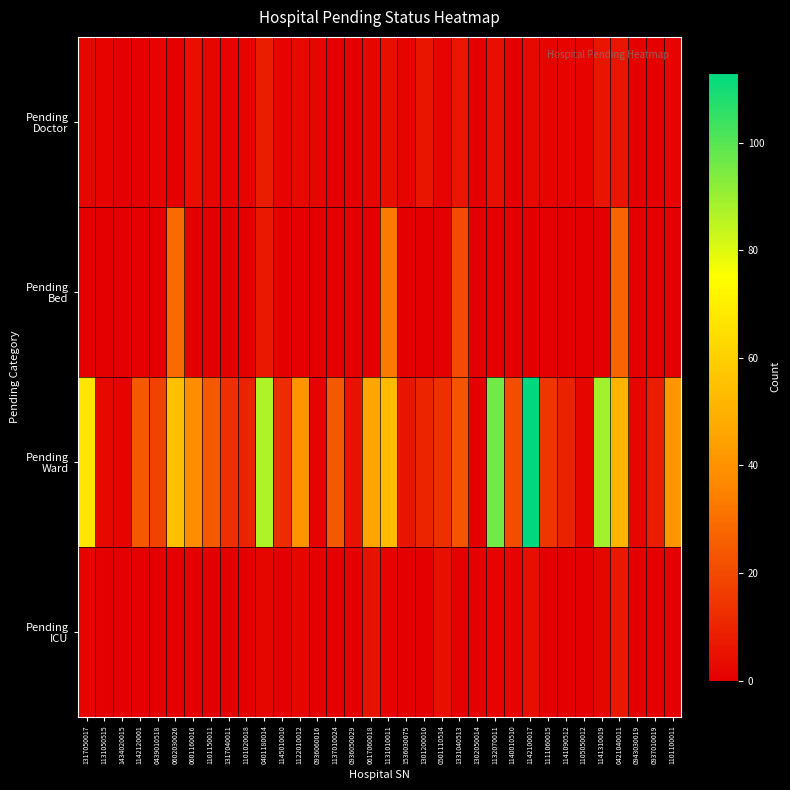

Which series has the largest total across all categories?

Pending Ward